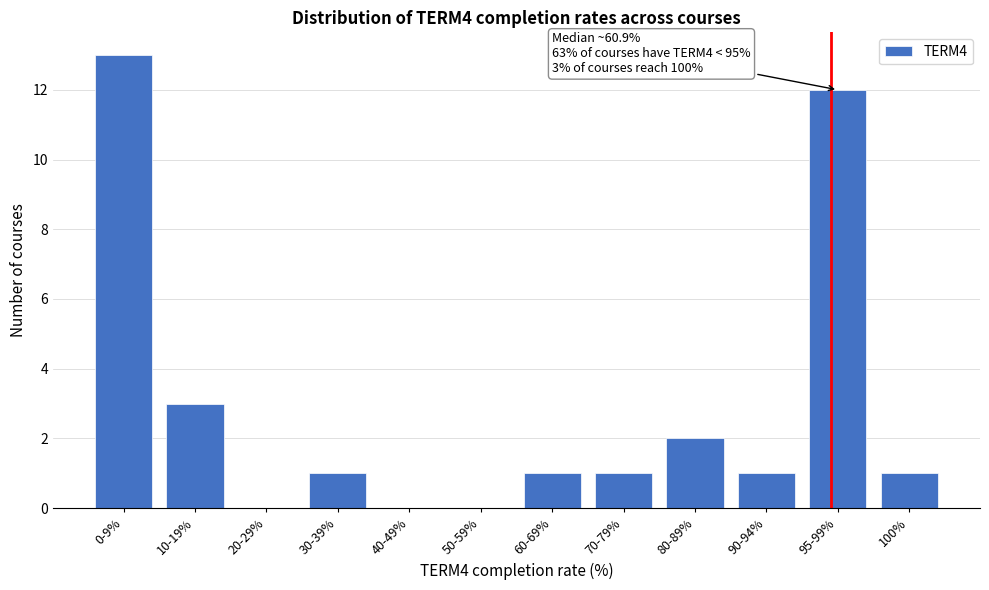

Reading left to right, extract all data points from this chart.

0-9%=13	10-19%=3	20-29%=0	30-39%=1	40-49%=0	50-59%=0	60-69%=1	70-79%=1	80-89%=2	90-94%=1	95-99%=12	100%=1